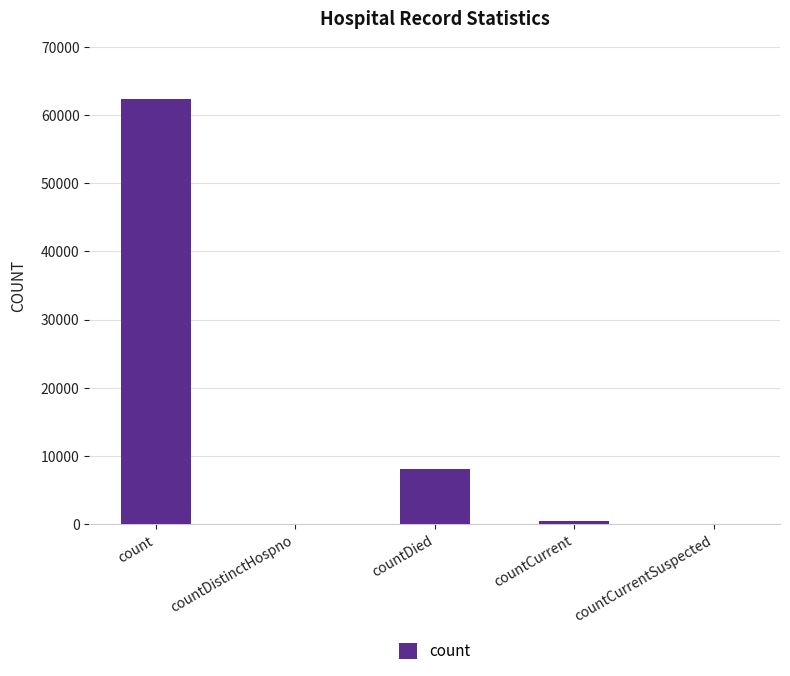

Is it true that the value at countDistinctHospno is -20632?

False